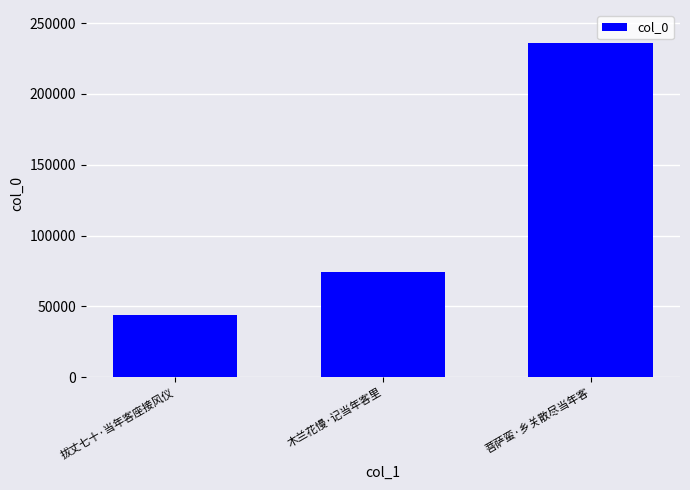

Reading right to left, what are all the values shown in this chart?

菩萨蛮·乡关散尽当年客=235744	木兰花慢·记当年客里=74622	拔丈七十·当年客座接风仪=44039